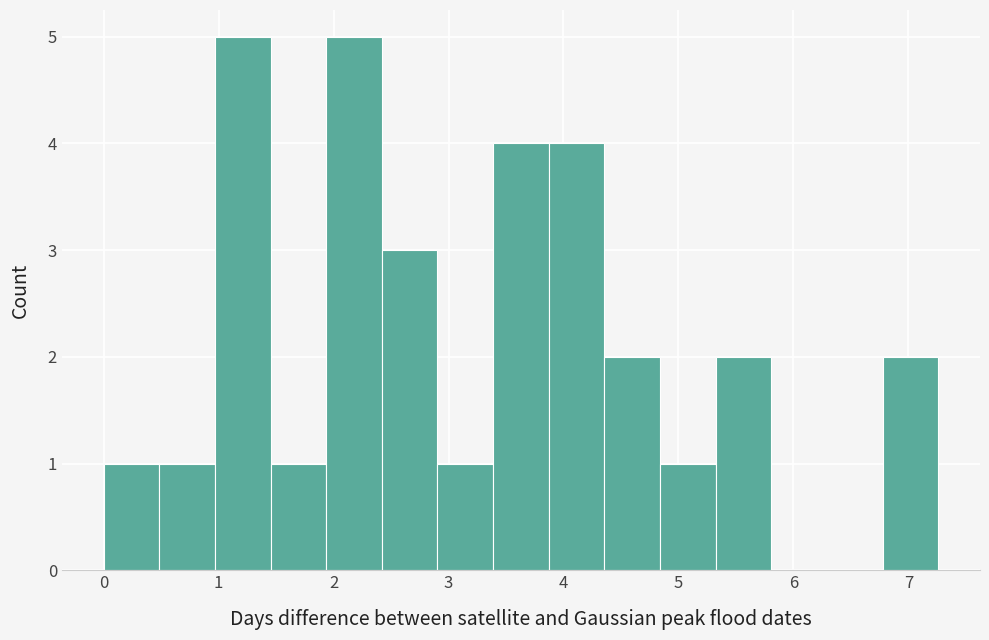

Reading left to right, transcribe this chart: for each bar, give the range it covers on the x-axis and its height. Neither the bar edges nor the heights are printed on the chart, so give them approximately, as read against the axes.

0.0 to 0.5: 1
0.5 to 1.0: 1
1.0 to 1.5: 5
1.5 to 1.9: 1
1.9 to 2.4: 5
2.4 to 2.9: 3
2.9 to 3.4: 1
3.4 to 3.9: 4
3.9 to 4.4: 4
4.4 to 4.8: 2
4.8 to 5.3: 1
5.3 to 5.8: 2
5.8 to 6.3: 0
6.3 to 6.8: 0
6.8 to 7.3: 2